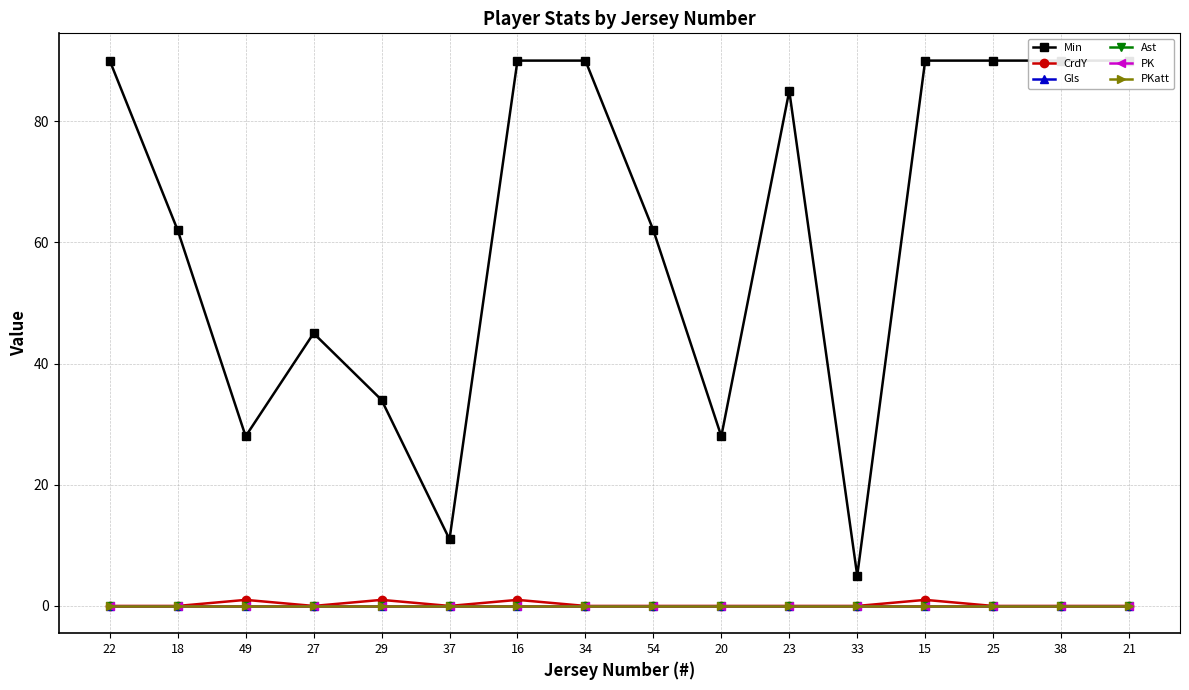

What is the sum of the CrdY values at 15 and 22?

1